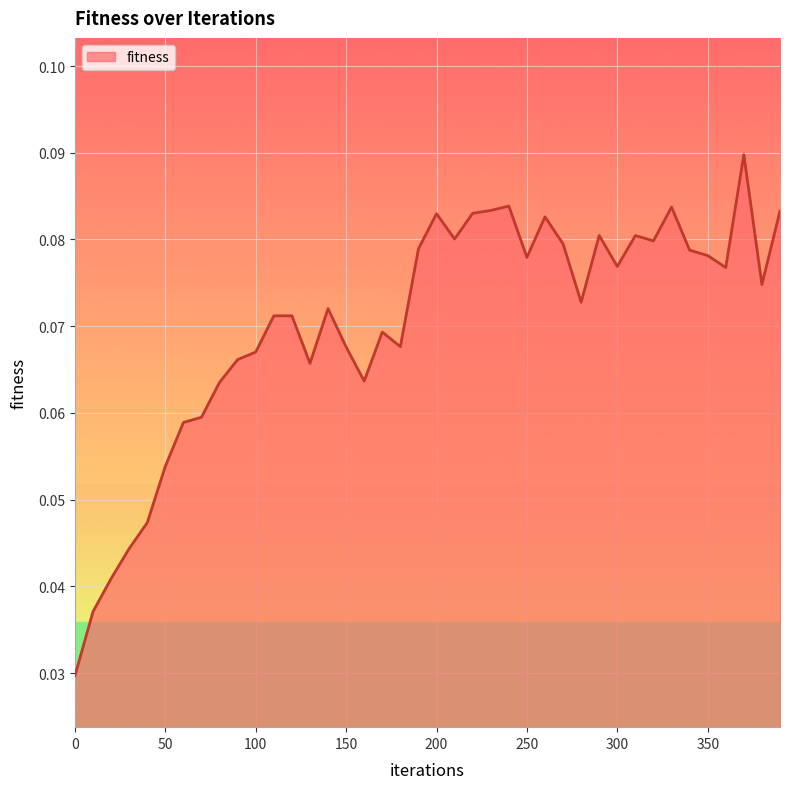

Count the number of categories in the chart.

40